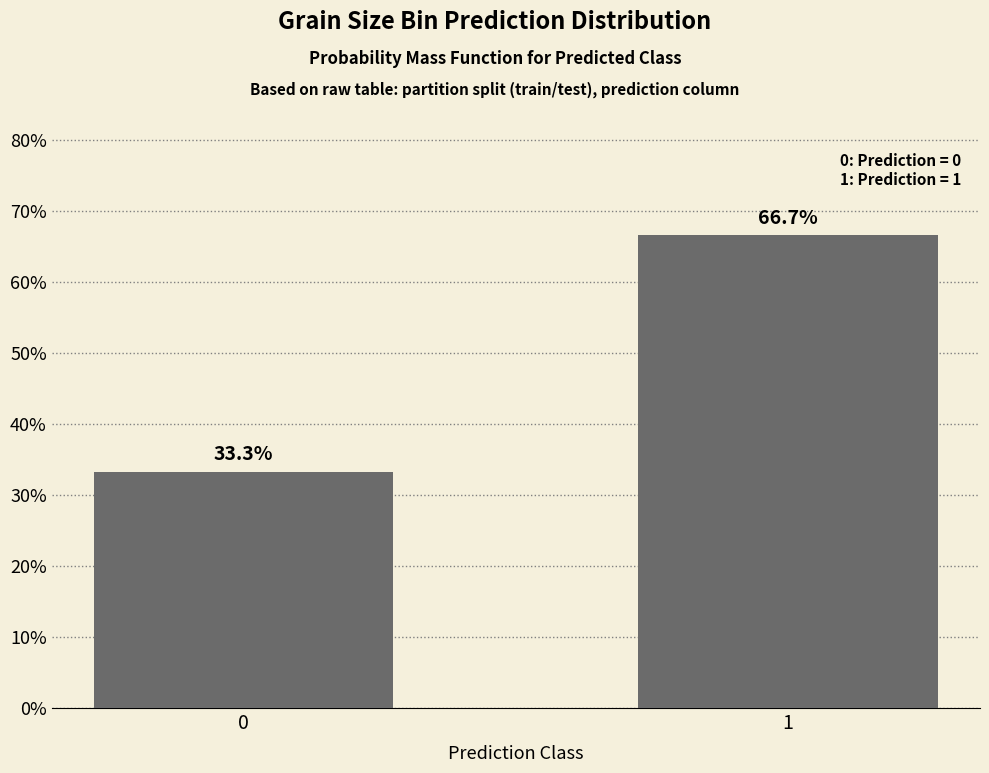

Count the number of categories in the chart.

2